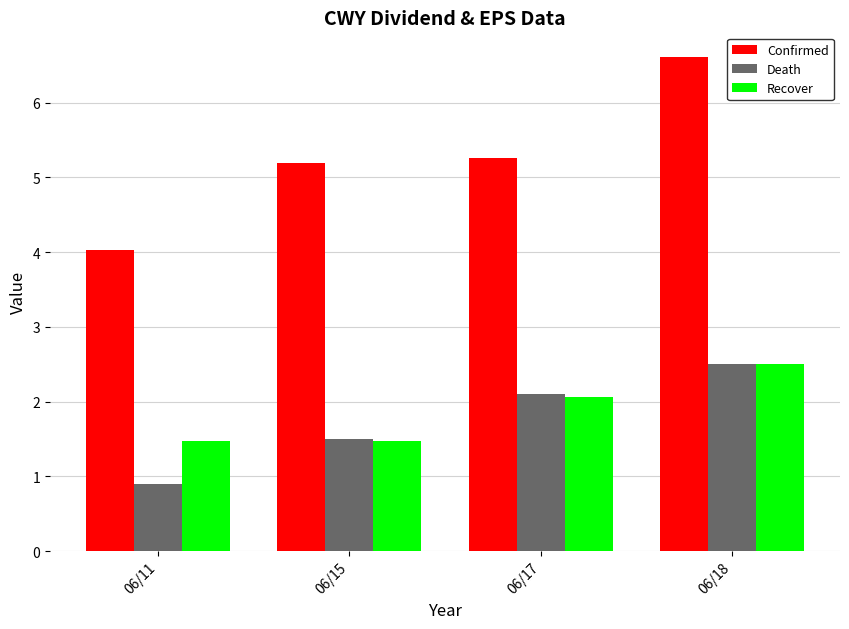

How many bars are there in each group?

3